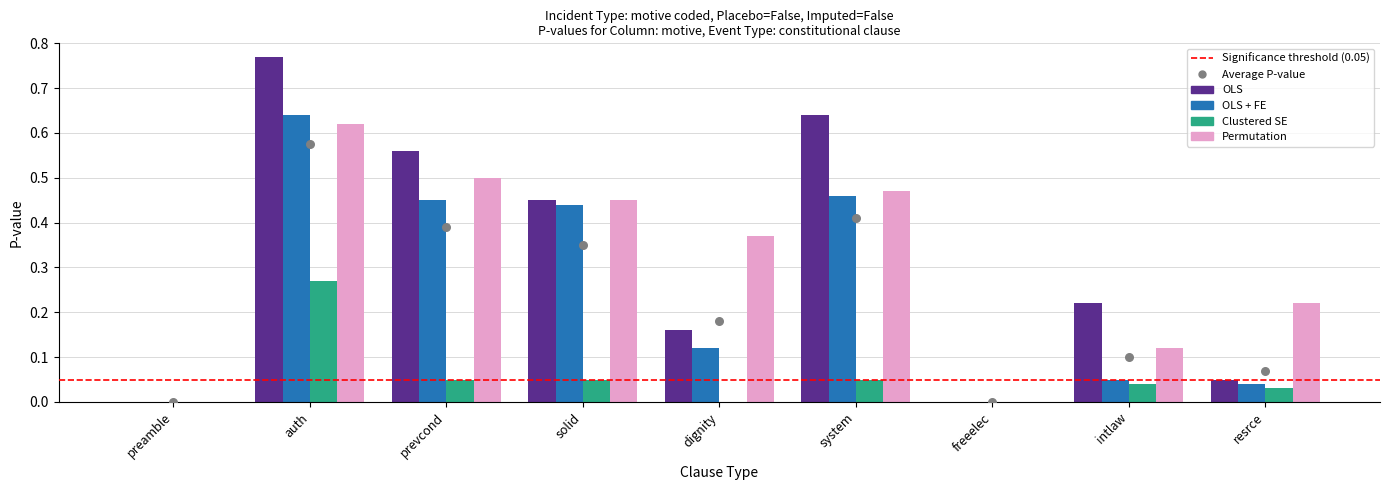

Which series reaches the maximum Y coordinate?

OLS